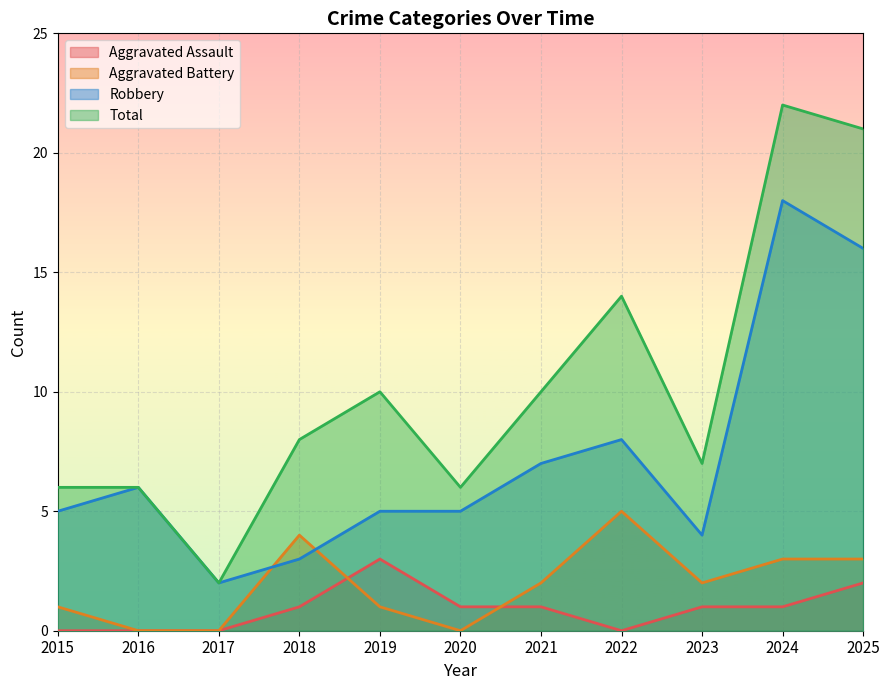

What is the maximum value shown in the chart?

22